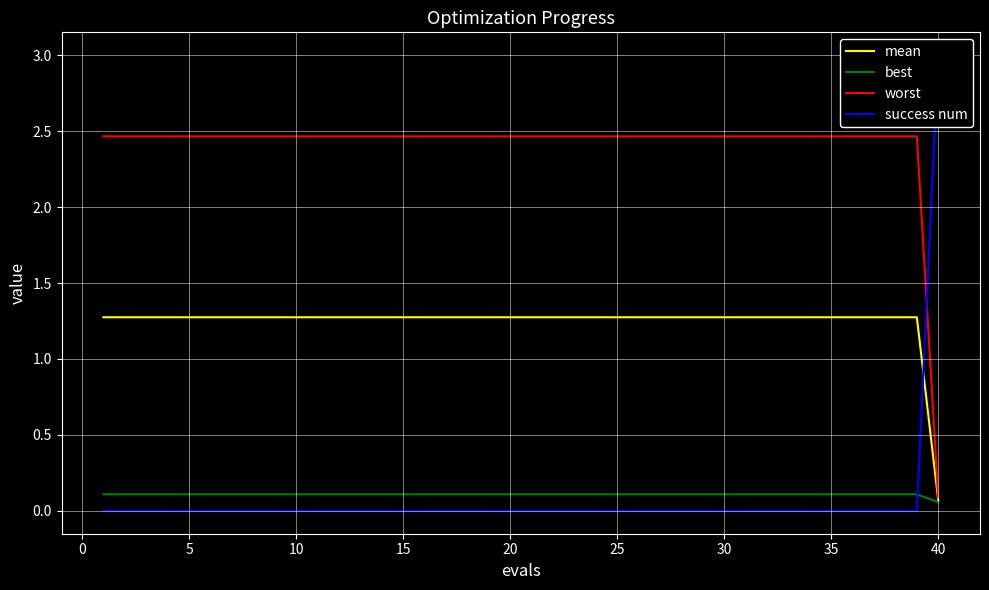

The mean series shows 1.8 at 5. True or false?

False